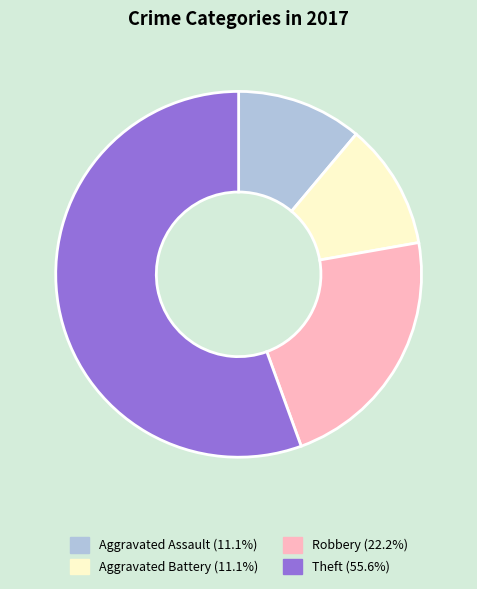

Is there a majority slice in this chart?

Yes